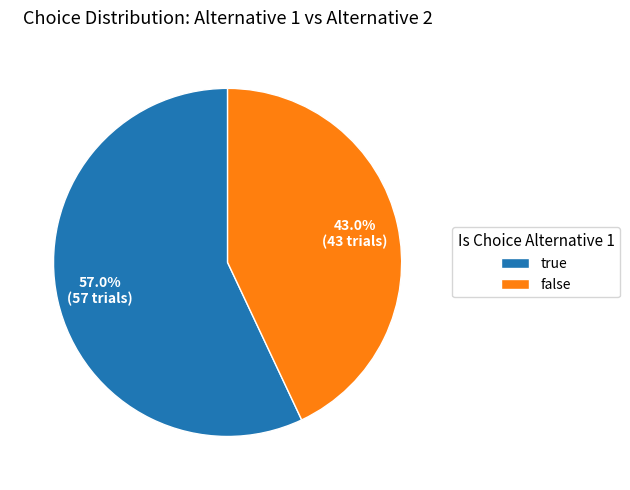

Which category has the biggest portion of the pie?

true